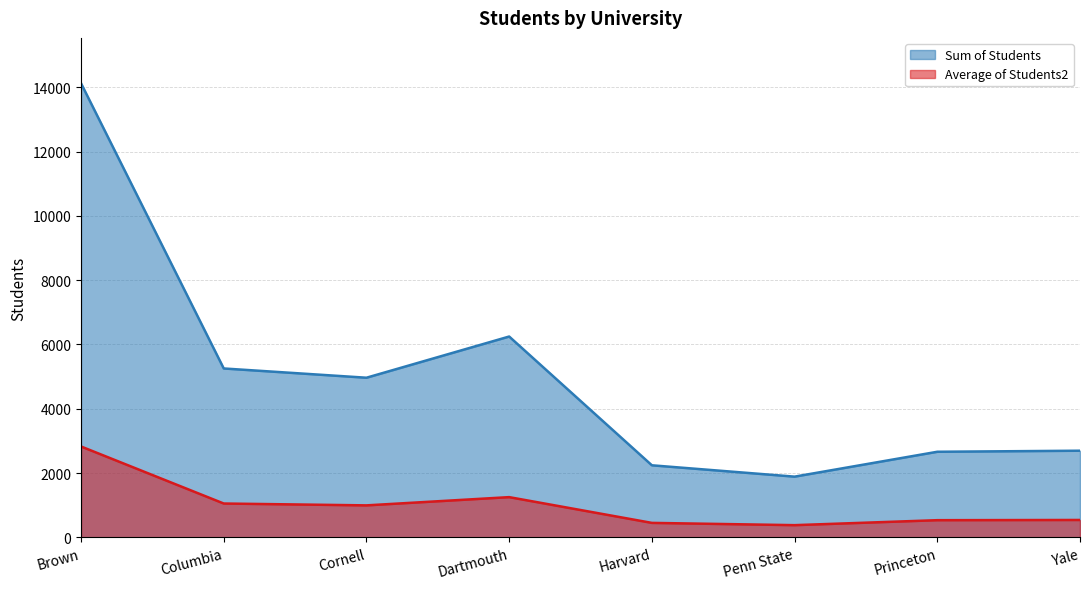

Which series has the largest total across all categories?

Sum of Students